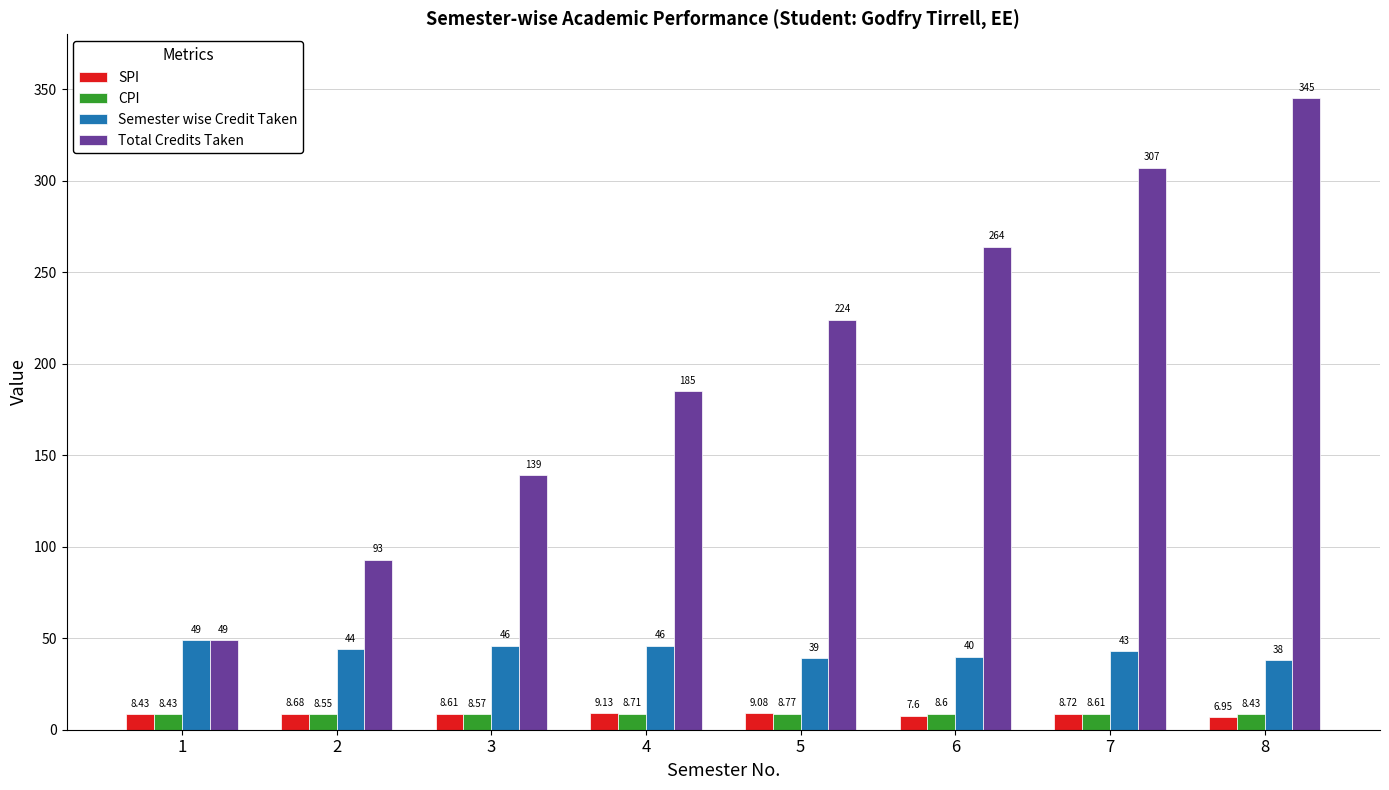

Read the SPI value at 3.

8.6